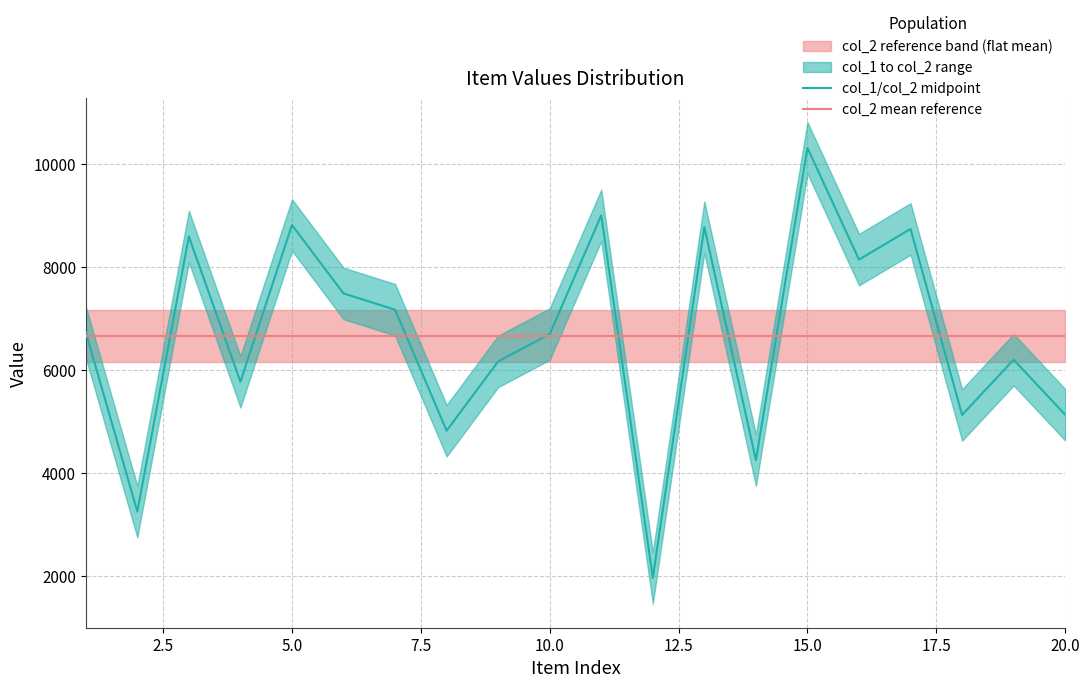

Is it true that col_1/col_2 midpoint equals 13274.3 at 10.0?

False